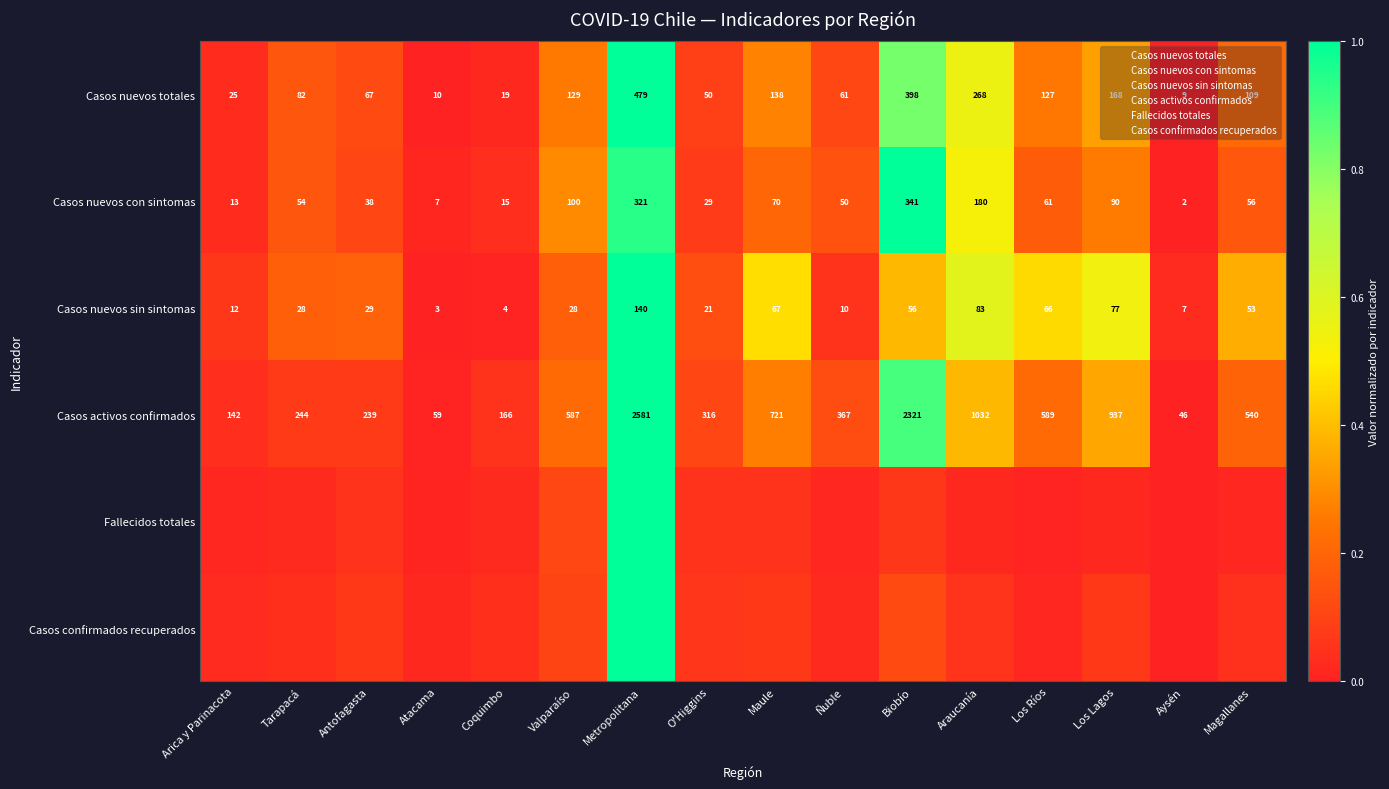

Which has a higher value, Antofagasta or Aysén?

Antofagasta